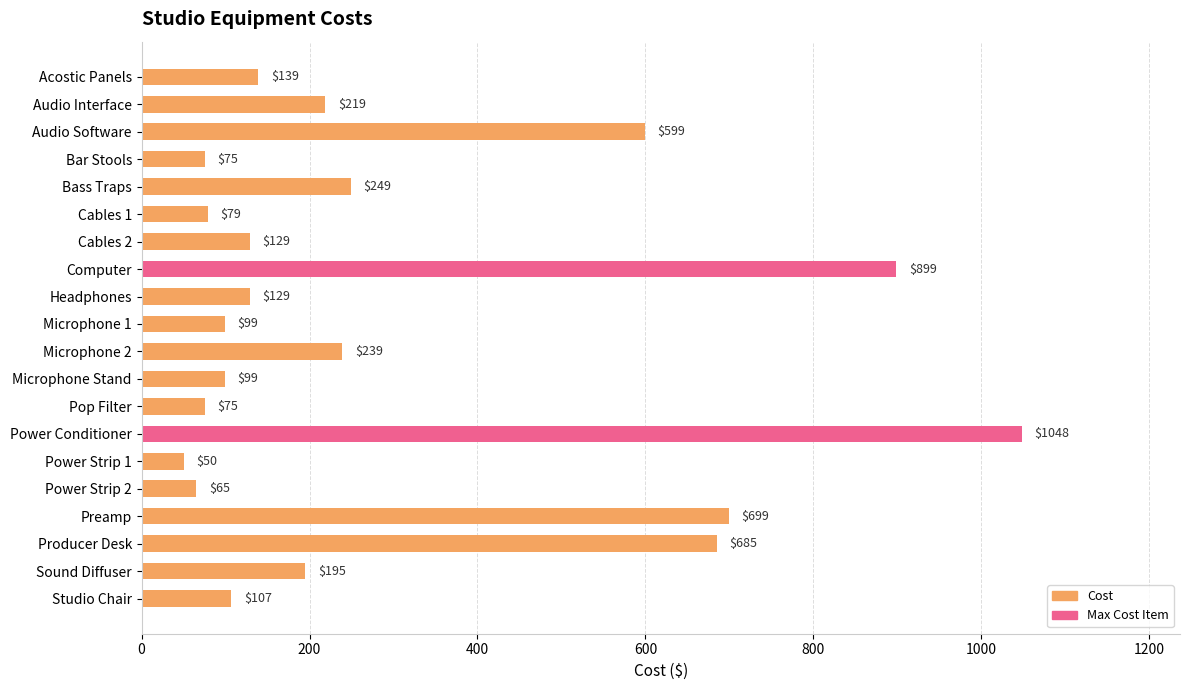

The value at Producer Desk is 685. True or false?

True